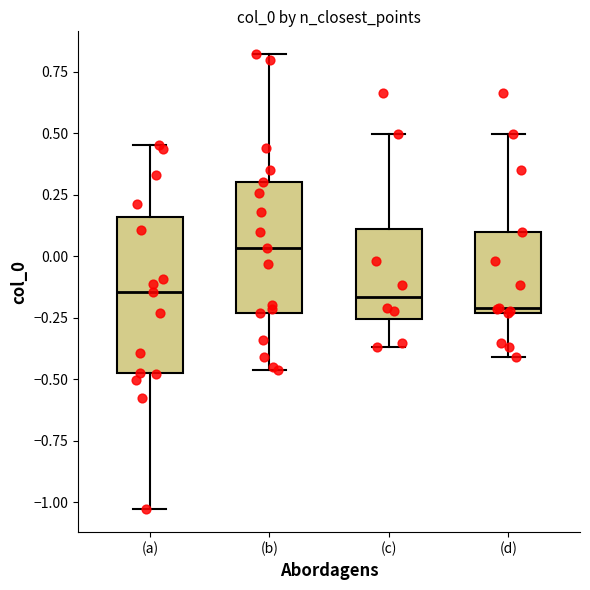

Which box's median line is the highest?

(b)